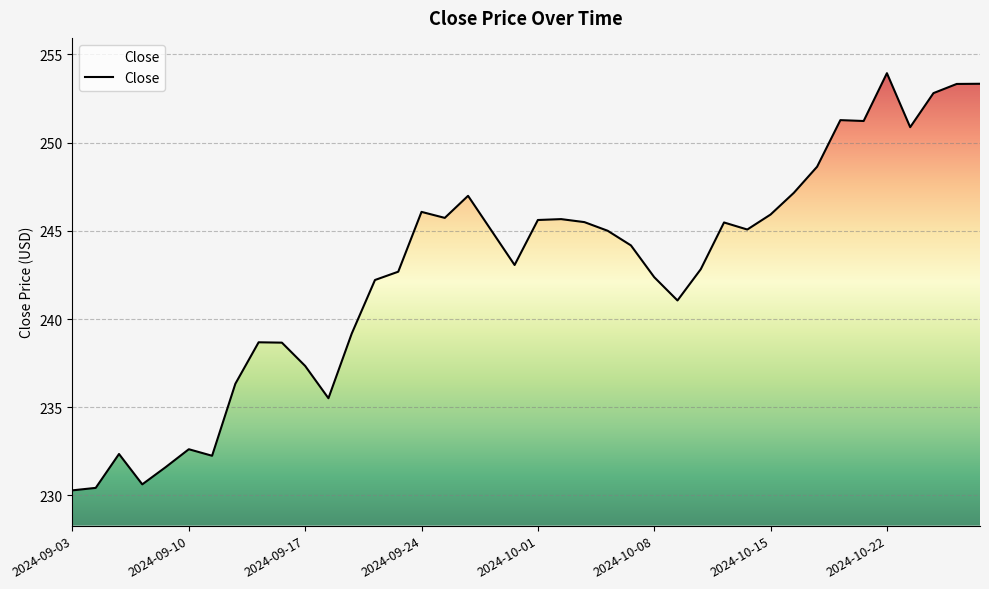

What is the greatest value displayed?

253.9